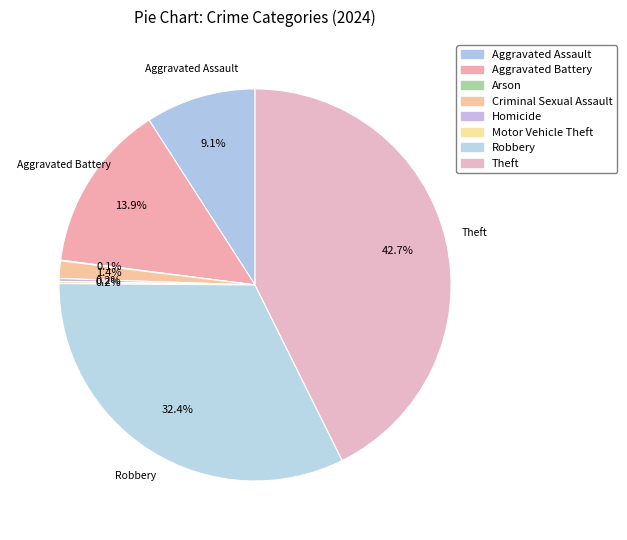

Rank the categories by value from lowest to highest.

Arson, Motor Vehicle Theft, Homicide, Criminal Sexual Assault, Aggravated Assault, Aggravated Battery, Robbery, Theft